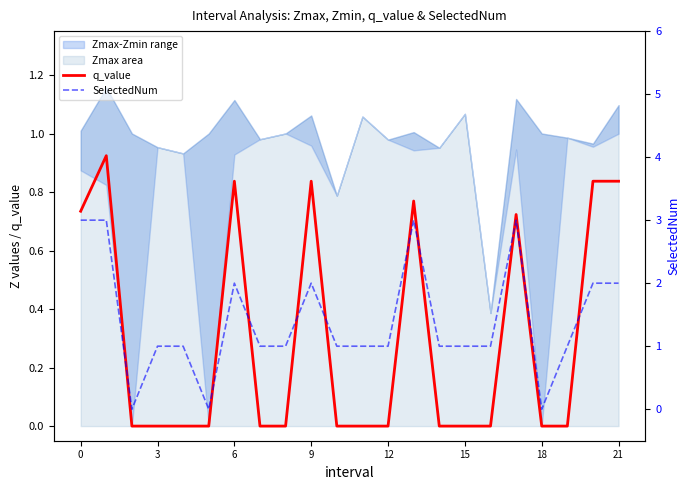

How many SelectedNum values are between 1 and 2?

15